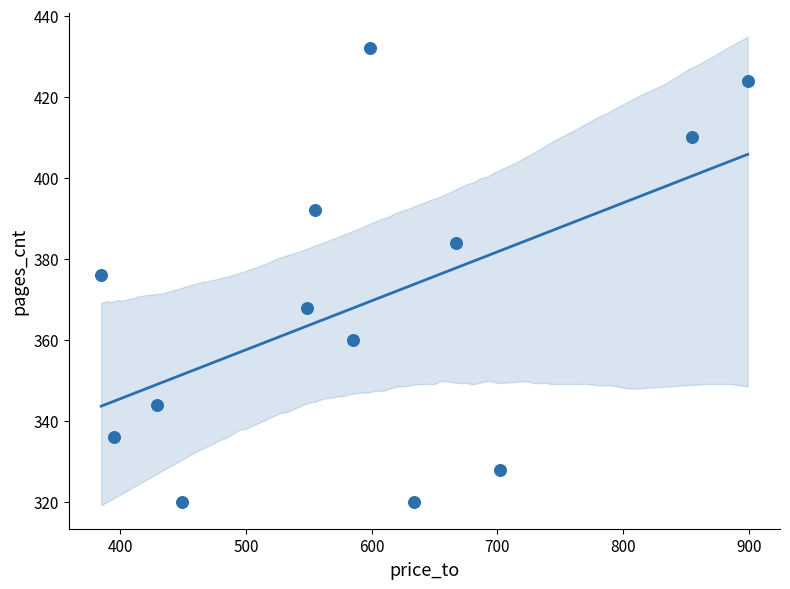

What is the range of Y values (max minus min)?

112